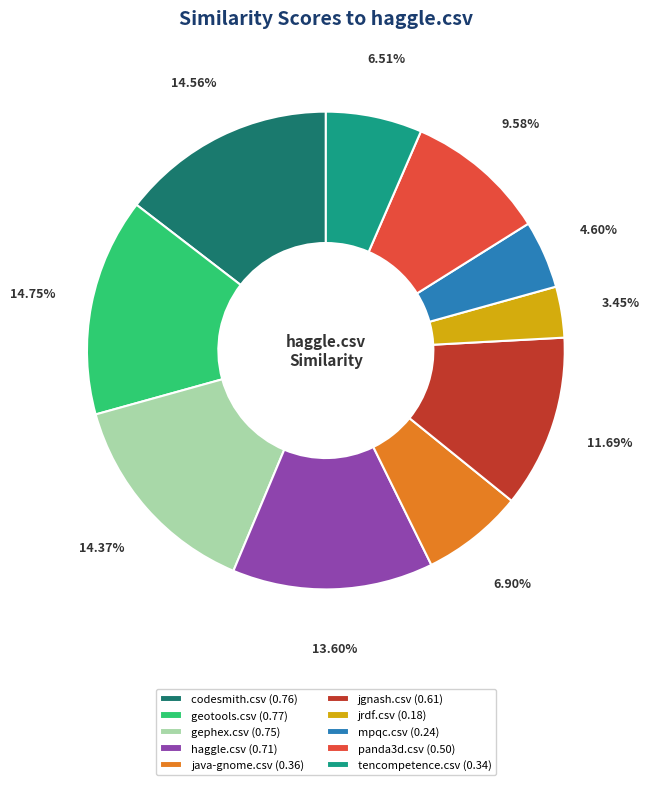

To the nearest percent, what portion does jgnash.csv represent?

12%